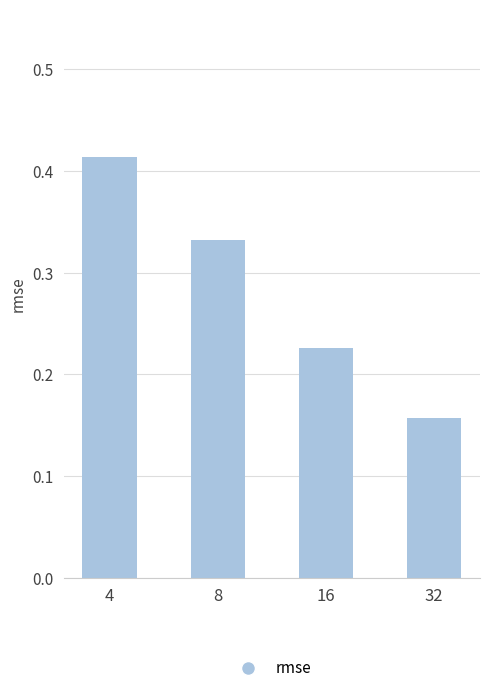

Between 16 and 4, which is larger?

4